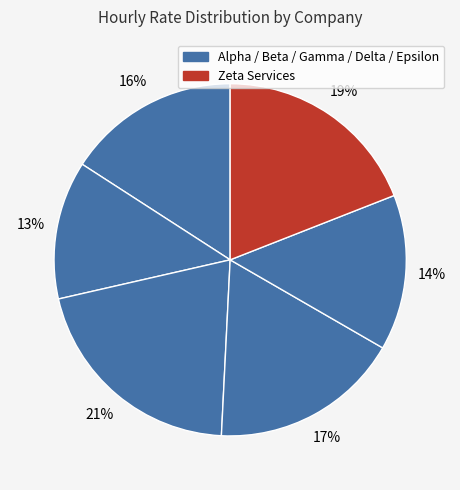

How many slices are in this pie chart?

6